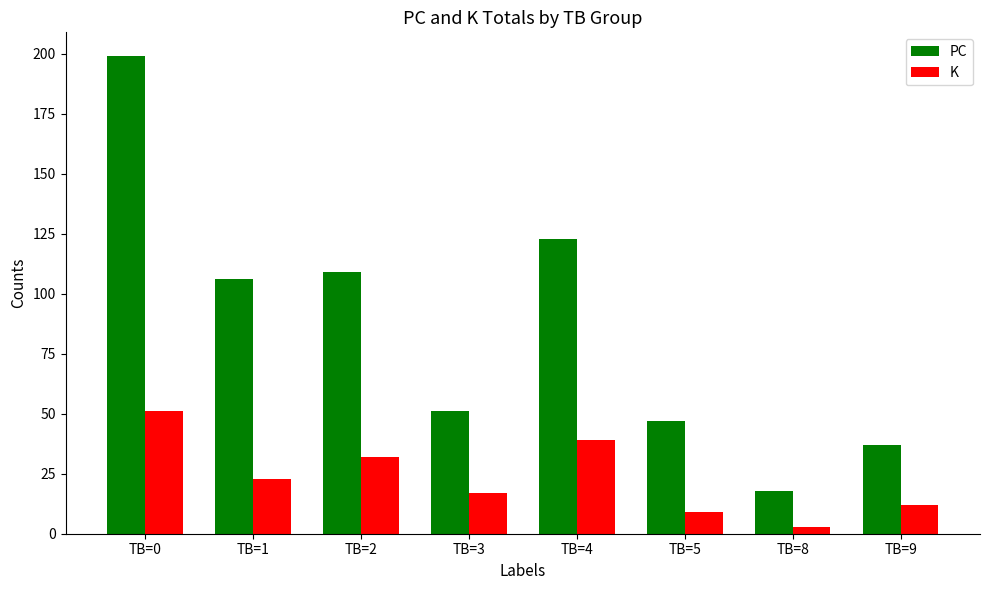

Reading left to right, transcribe all the data shown in this chart.

PC: 199	106	109	51	123	47	18	37
K: 51	23	32	17	39	9	3	12